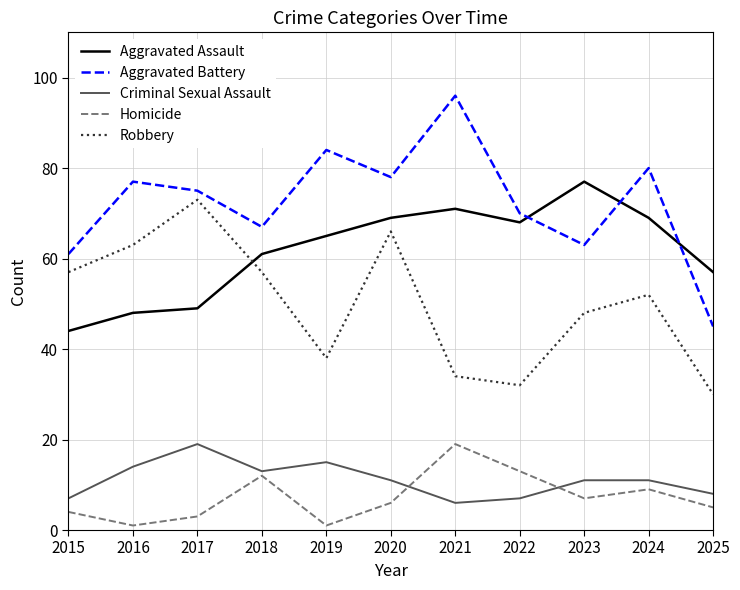

What is the difference between the maximum and minimum values in the Robbery series?

43